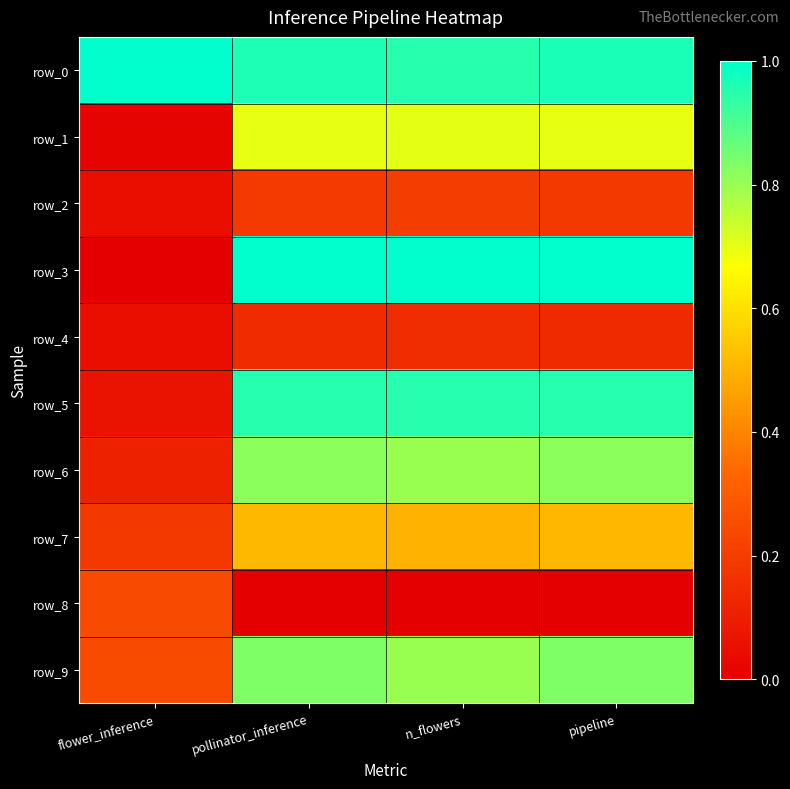

What is the total value across all series at pipeline?

6.1